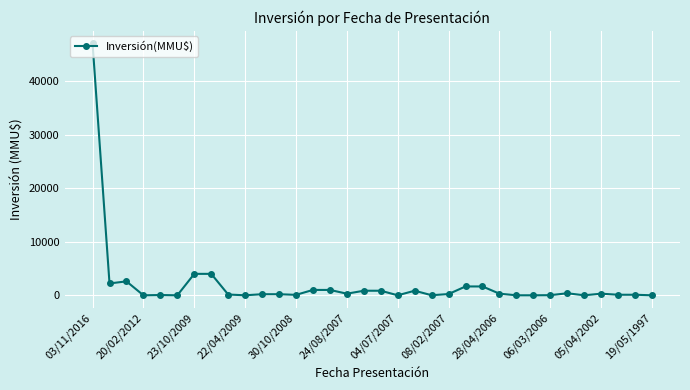

What is the difference between the maximum and second lowest values?

47000